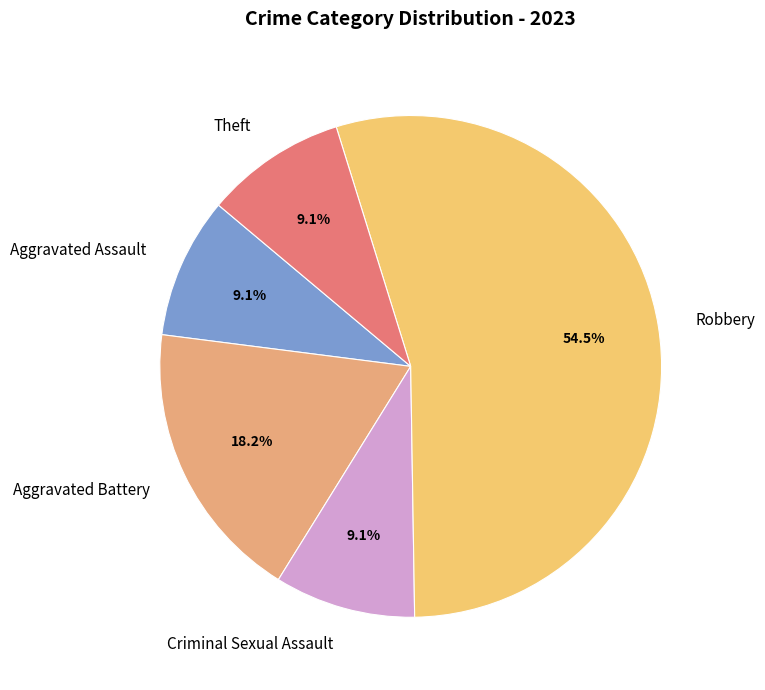

Which has a higher value, Robbery or Theft?

Robbery